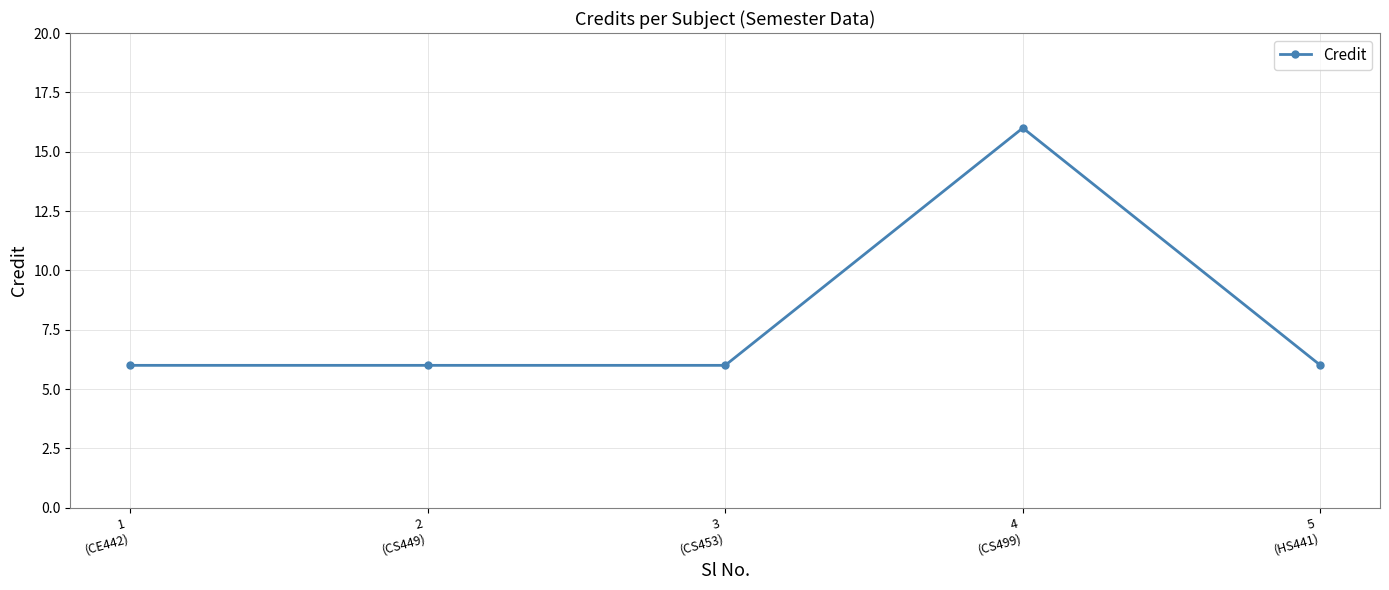

Which category has the highest value across all series?

4
(CS499)